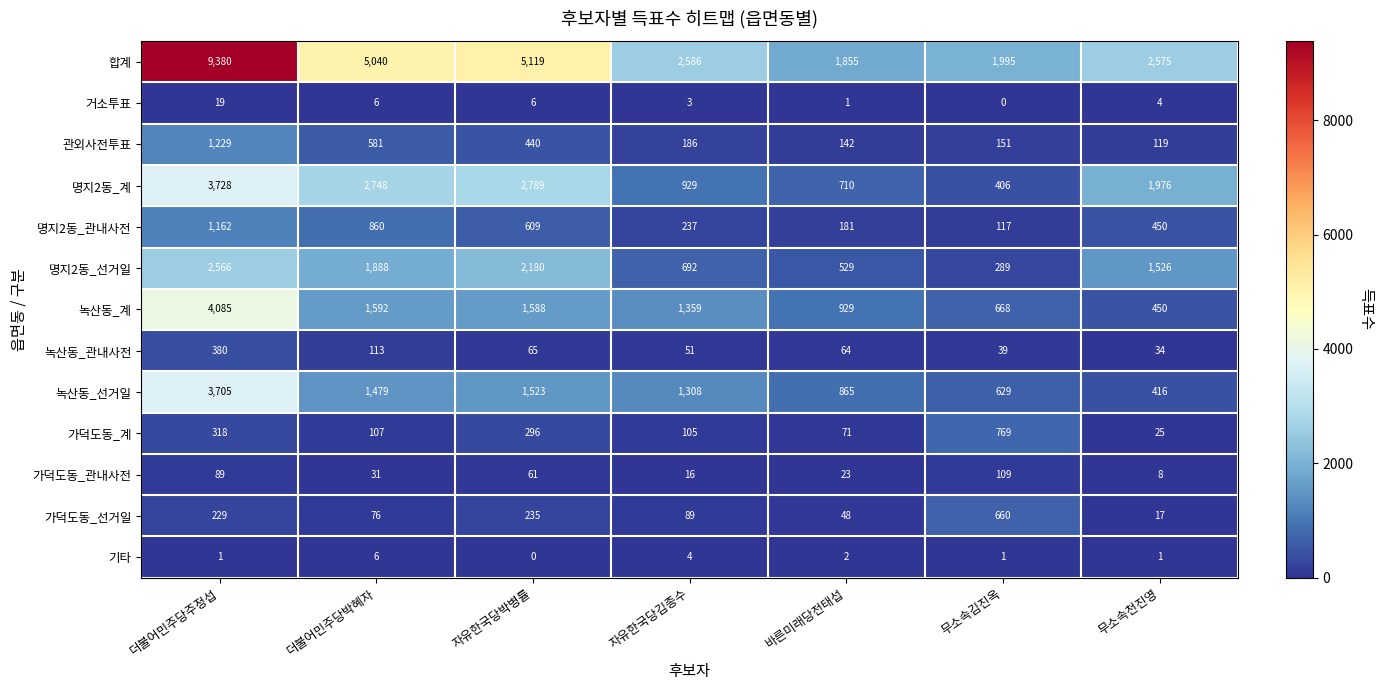

At 더불어민주당주정섭, list the series in order from smallest to largest.

기타, 거소투표, 가덕도동_관내사전, 가덕도동_선거일, 가덕도동_계, 녹산동_관내사전, 명지2동_관내사전, 관외사전투표, 명지2동_선거일, 녹산동_선거일, 명지2동_계, 녹산동_계, 합계